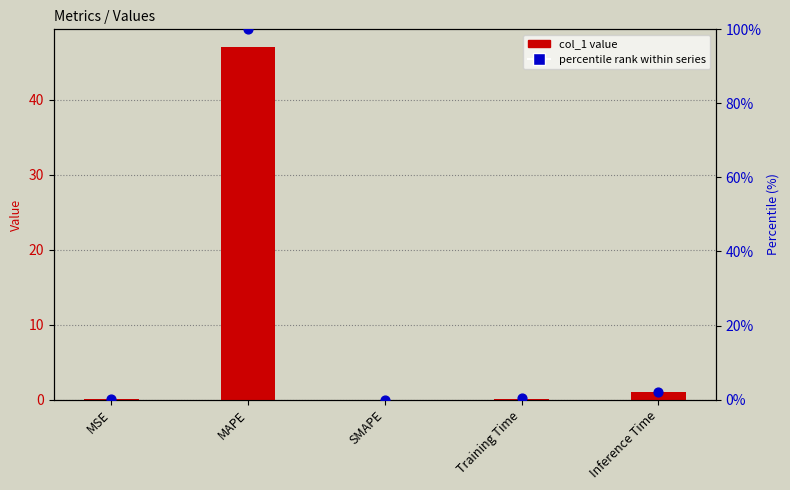

At how many categories does at least one series exceed 46?

1